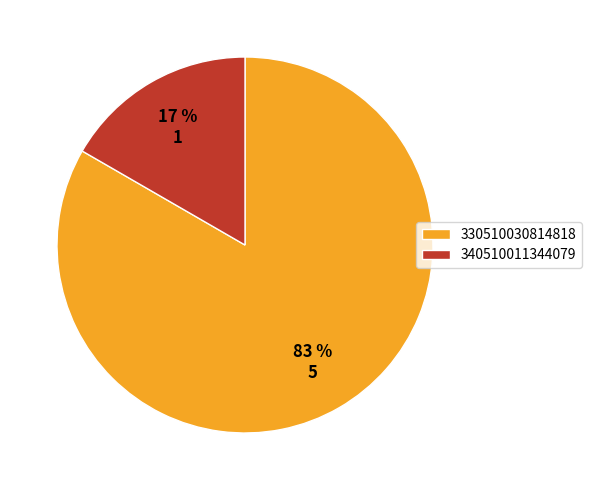

Rank the categories by value from highest to lowest.

330510030814818, 340510011344079